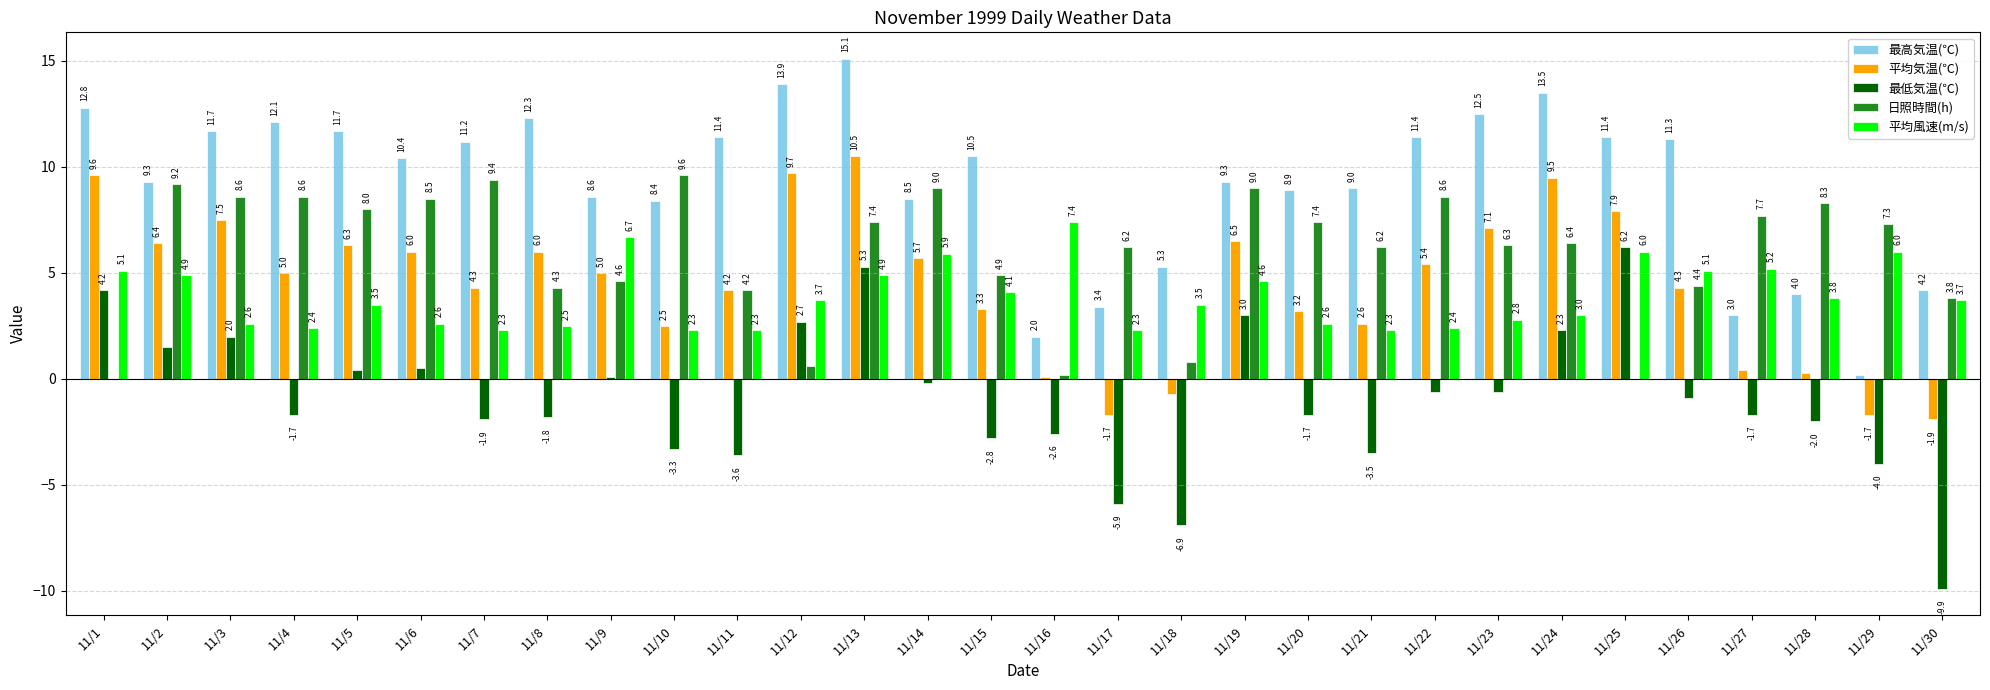

Which series has the widest spread of values?

最低気温(℃)